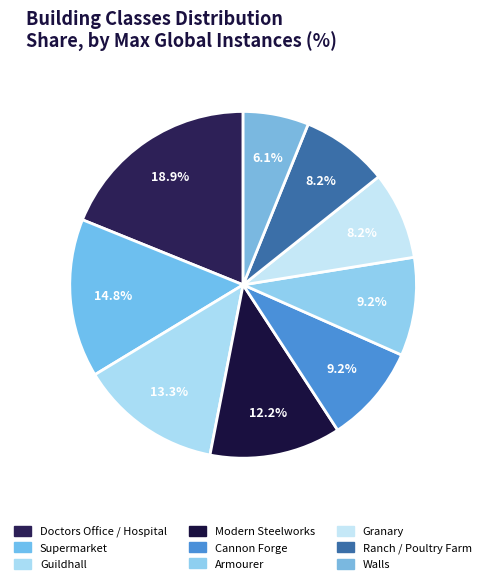

How many slices are in this pie chart?

9